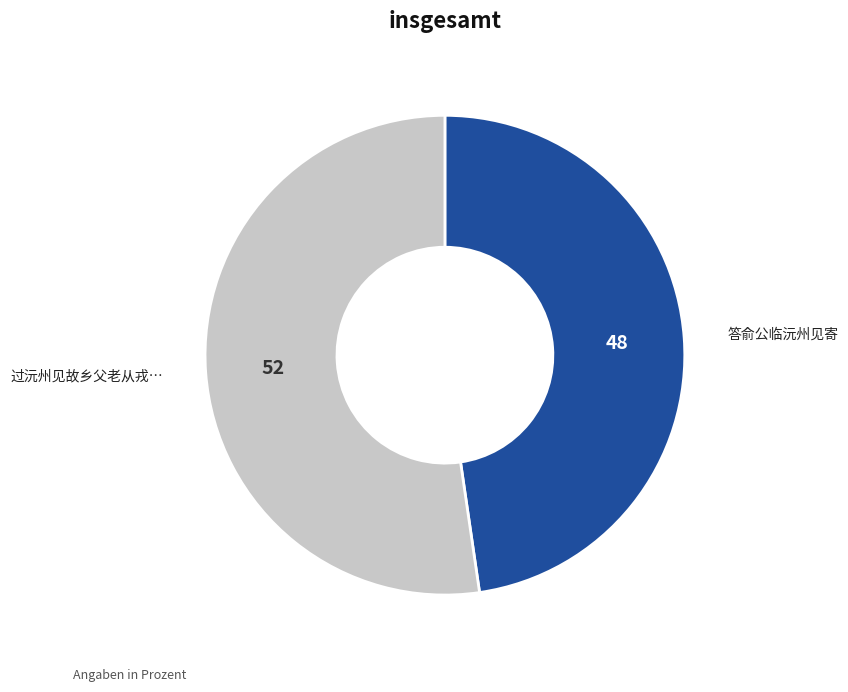

Is there any slice that represents more than half of the pie?

Yes